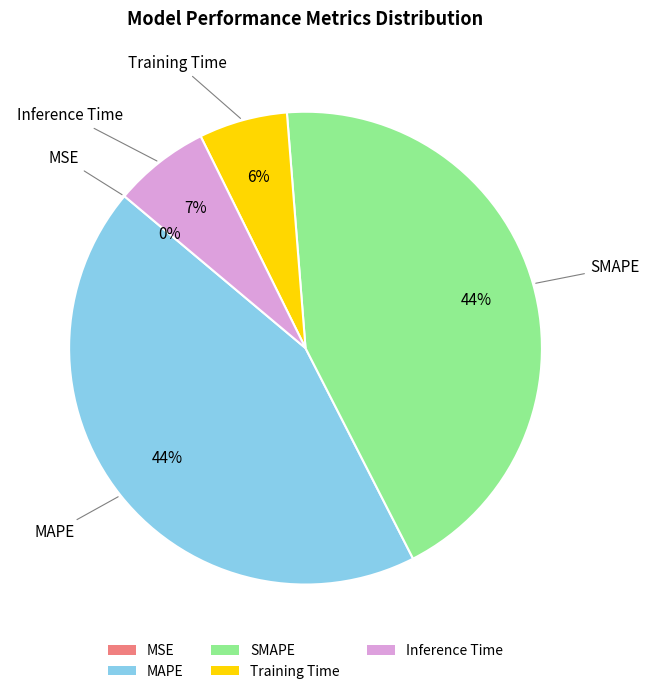

Between SMAPE and Training Time, which is larger?

SMAPE